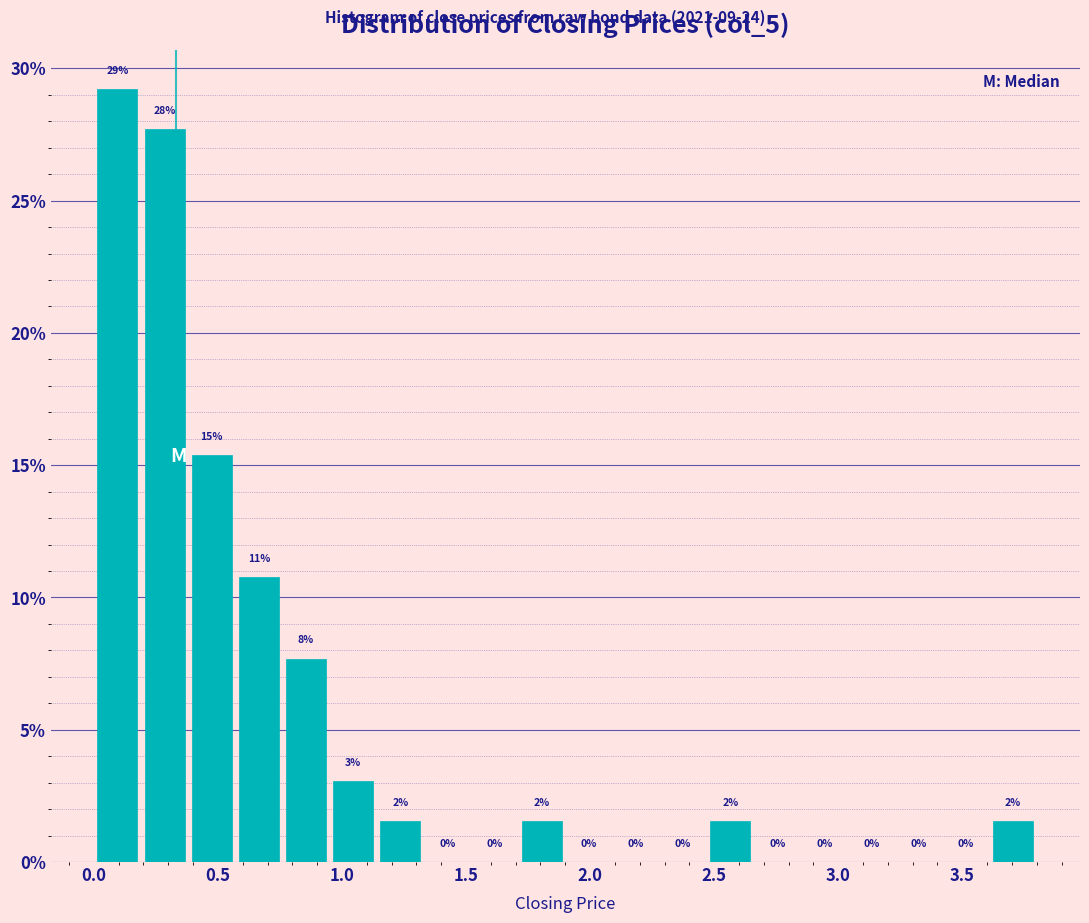

Read against the x-axis, roughly where is the centre of the tallest bar?

0.10